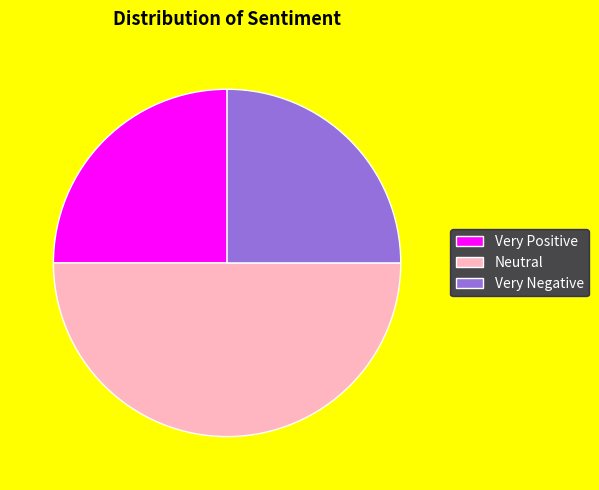

Approximately how many times larger is the value at Very Negative compared to Very Positive?

1.0